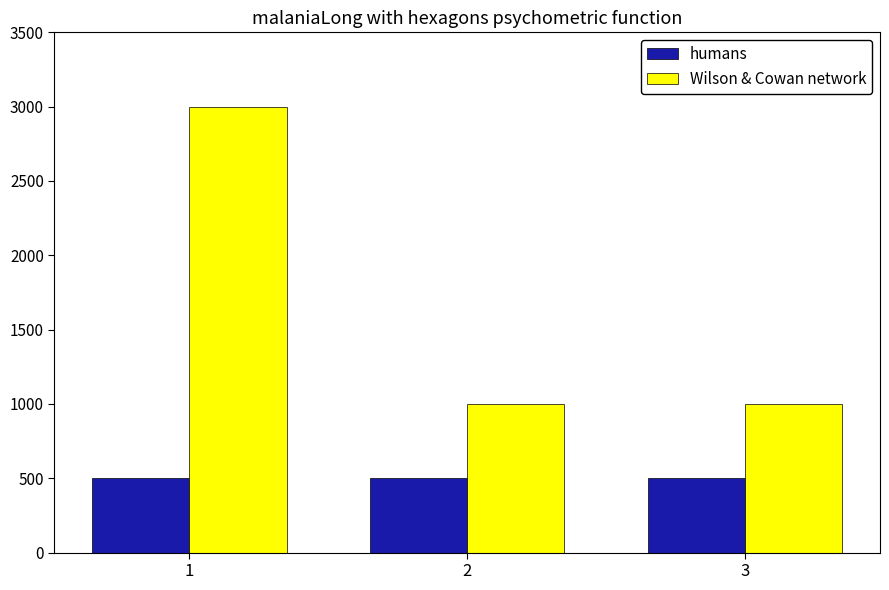

At how many categories does at least one series exceed 1548077?

1